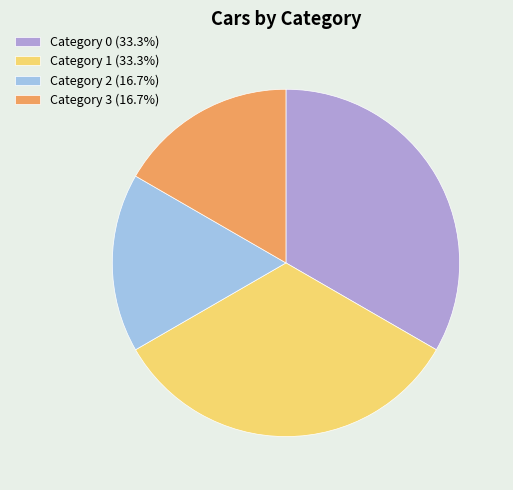

Is the sum of Category 2 (16.7%) and Category 3 (16.7%) greater than half?

No